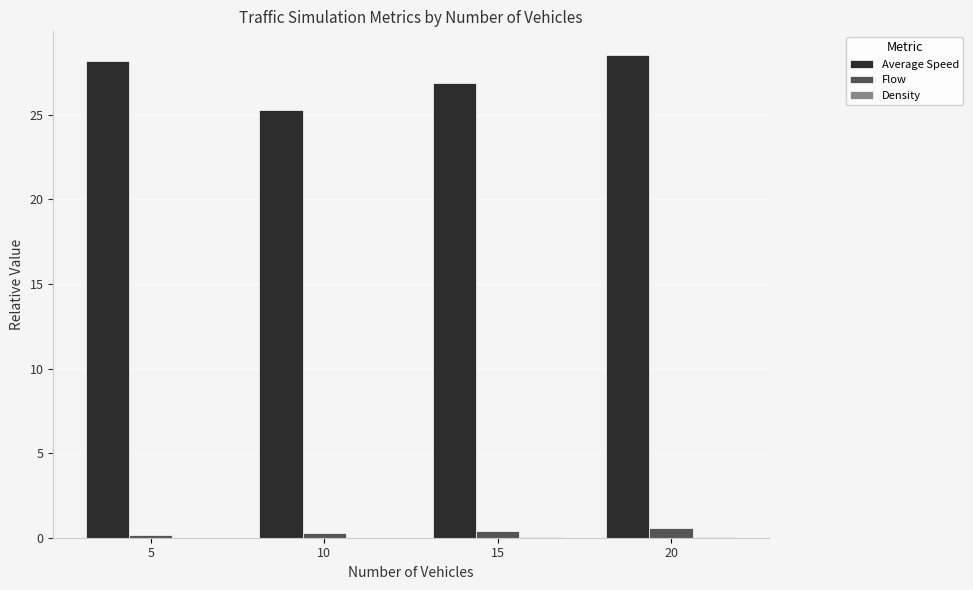

What is the maximum value shown in the chart?

28.5